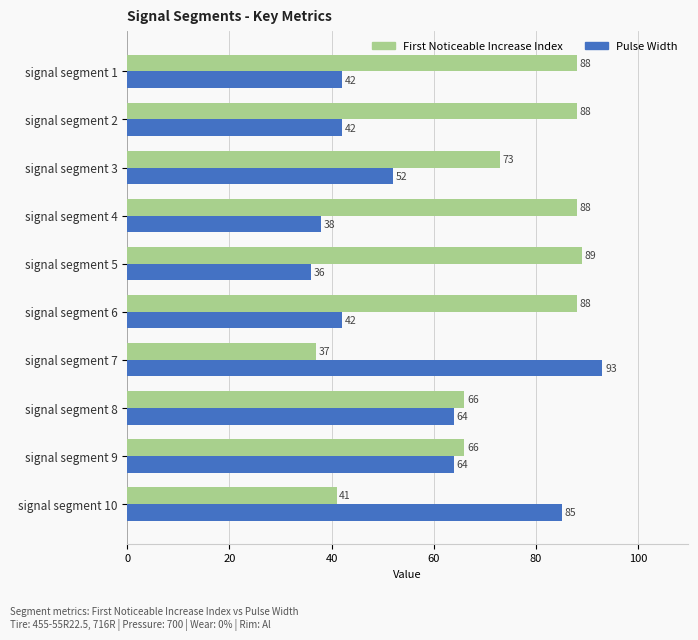

What is the total value across all series at signal segment 9?

130